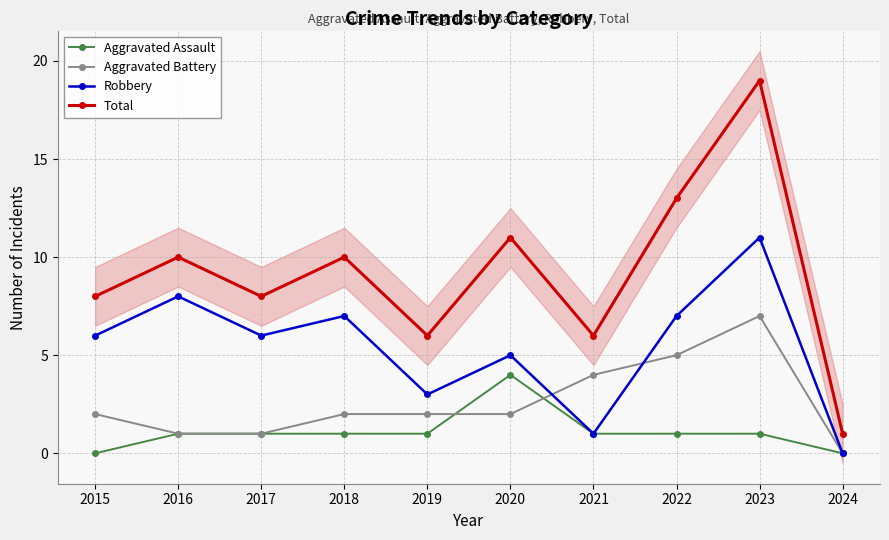

Reading left to right, transcribe all the data shown in this chart.

Aggravated Assault: 2015=0	2016=1	2017=1	2018=1	2019=1	2020=4	2021=1	2022=1	2023=1	2024=0
Aggravated Battery: 2015=2	2016=1	2017=1	2018=2	2019=2	2020=2	2021=4	2022=5	2023=7	2024=0
Robbery: 2015=6	2016=8	2017=6	2018=7	2019=3	2020=5	2021=1	2022=7	2023=11	2024=0
Total: 2015=8	2016=10	2017=8	2018=10	2019=6	2020=11	2021=6	2022=13	2023=19	2024=1